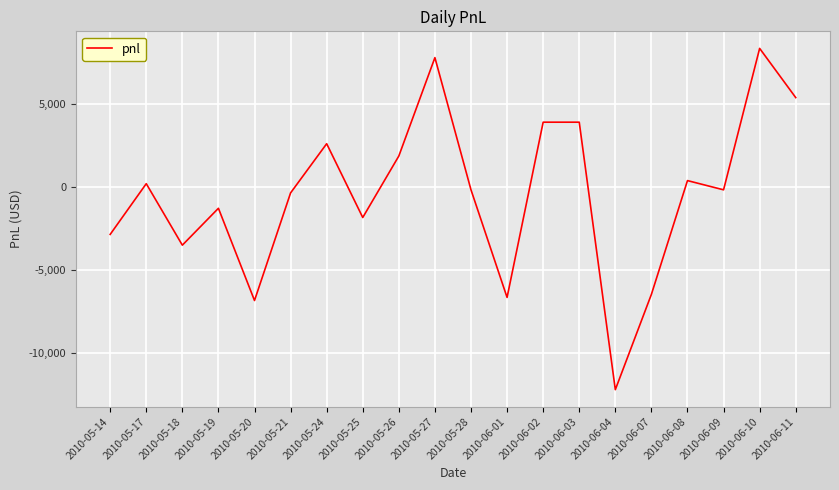

Reading right to left, extract all data points from this chart.

5365.0	8325.0	-185.0	370.0	-6475.0	-12210.0	3885.0	3885.0	-6660.0	-185.0	7770.0	1850.0	-1850.0	2590.0	-370.0	-6845.0	-1295.0	-3515.0	185.0	-2867.5